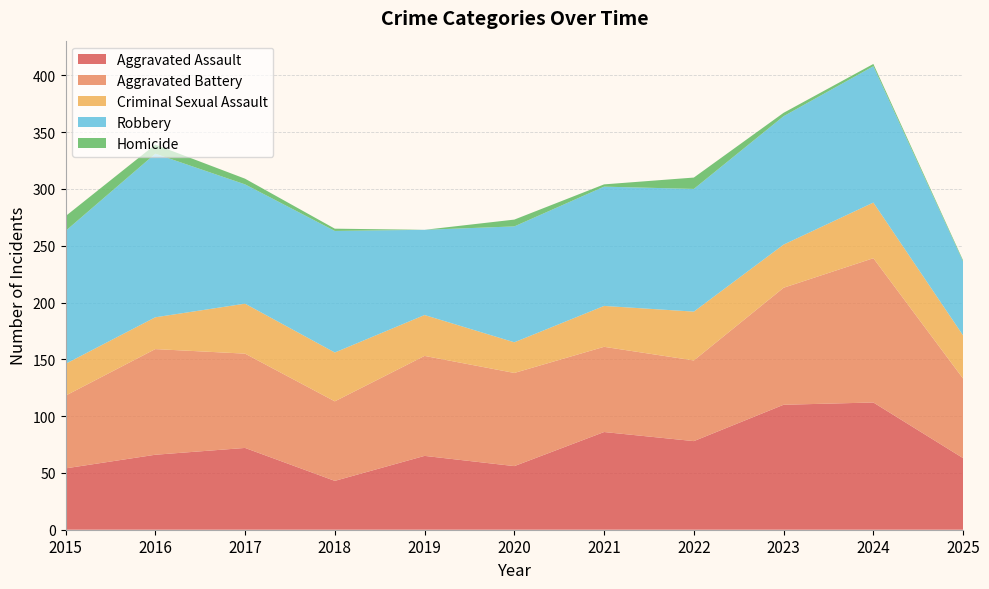

Reading left to right, list all the values displayed in this chart.

Aggravated Assault: 54	66	72	43	65	56	86	78	110	112	63
Aggravated Battery: 64	93	83	70	88	82	75	71	103	127	70
Criminal Sexual Assault: 28	28	44	43	36	27	36	43	38	49	38
Robbery: 117	144	105	107	75	102	105	108	113	120	65
Homicide: 13	8	5	2	0	6	2	10	3	2	1